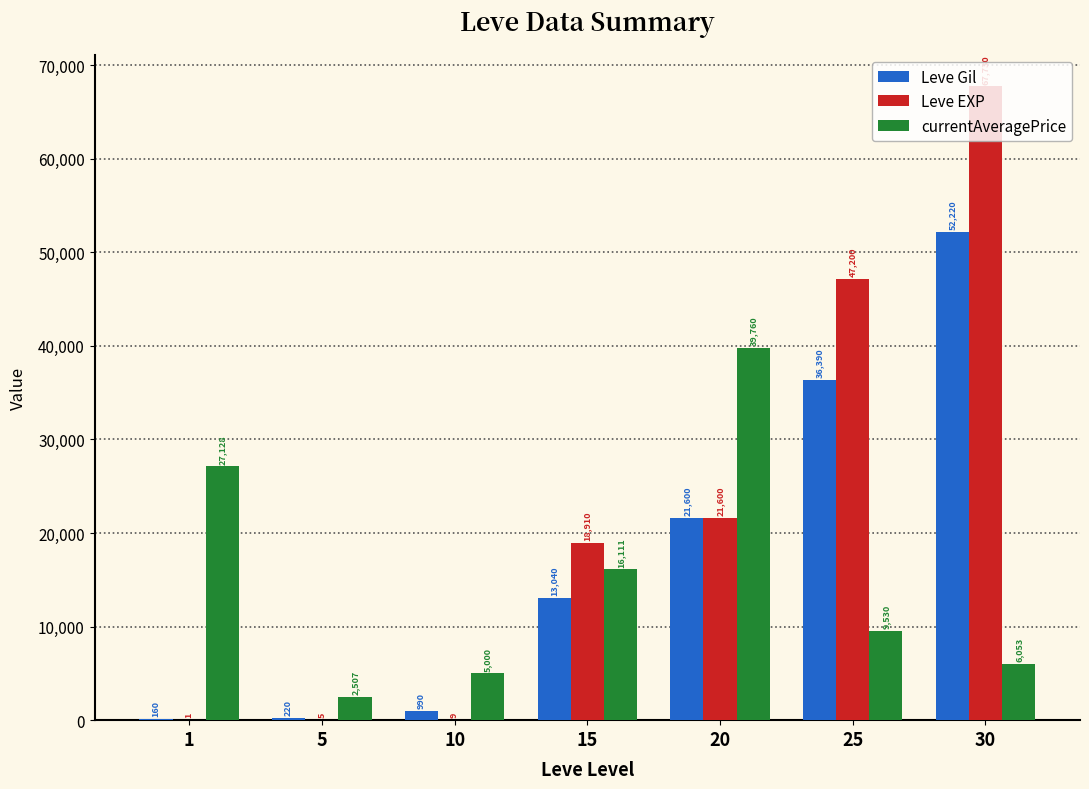

What is the difference between the Leve EXP values at 10 and 15?

18901